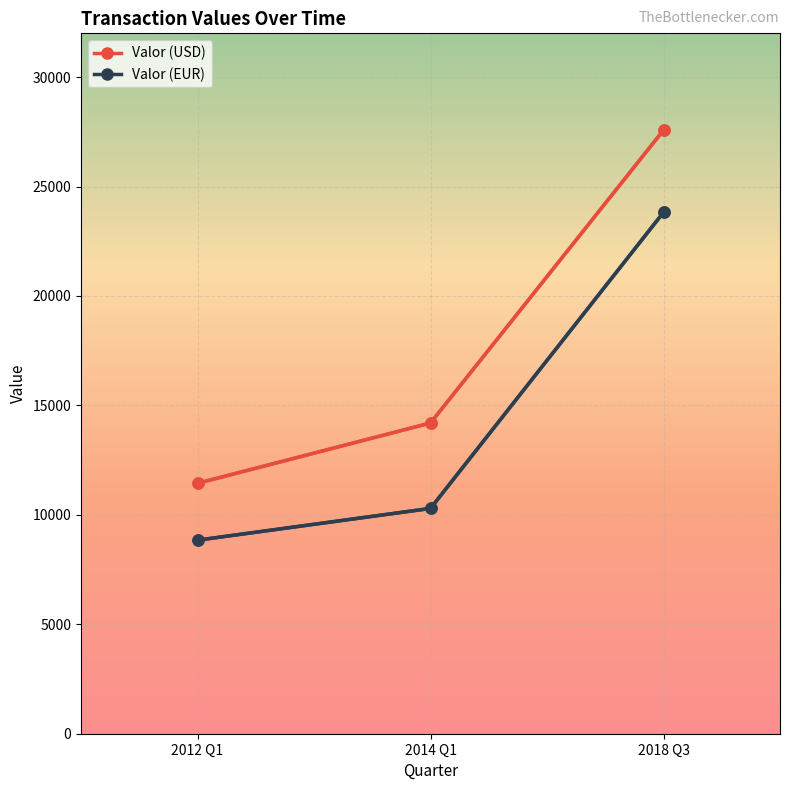

Which series has the widest spread of values?

Valor (USD)